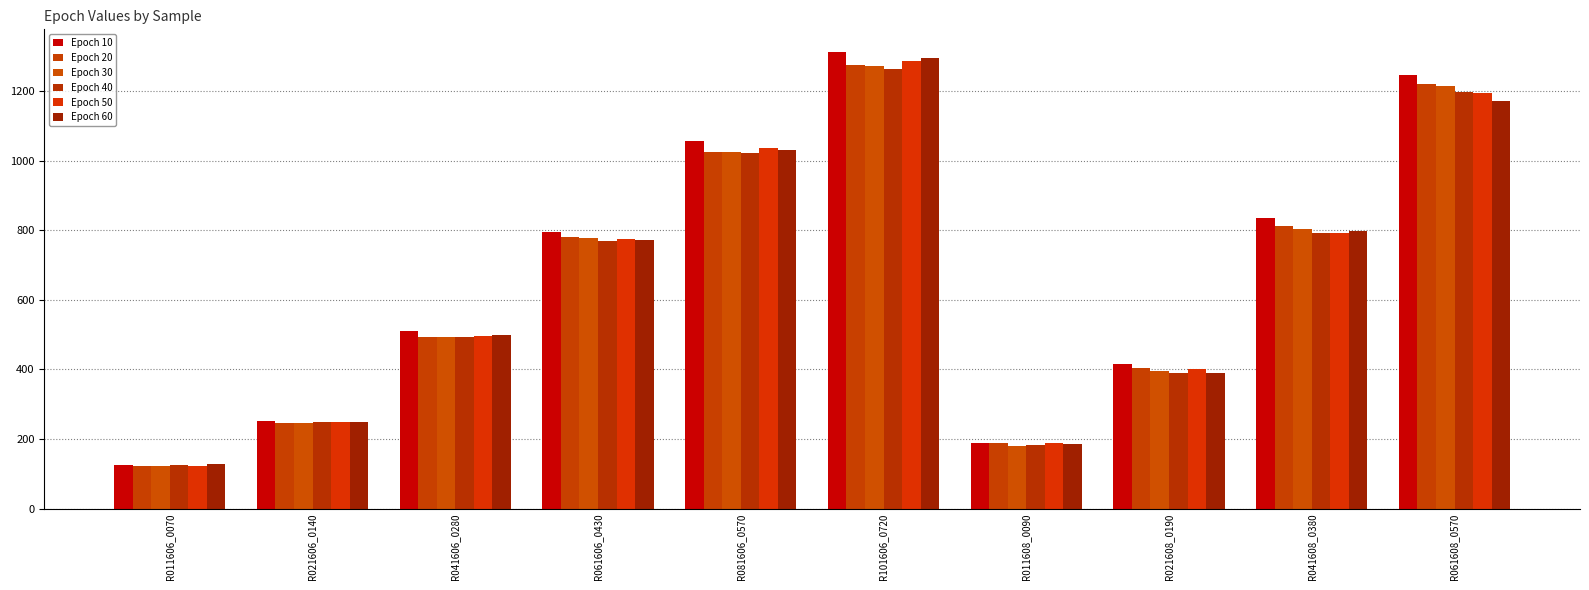

Which label corresponds to the largest value in the chart?

R101606_0720